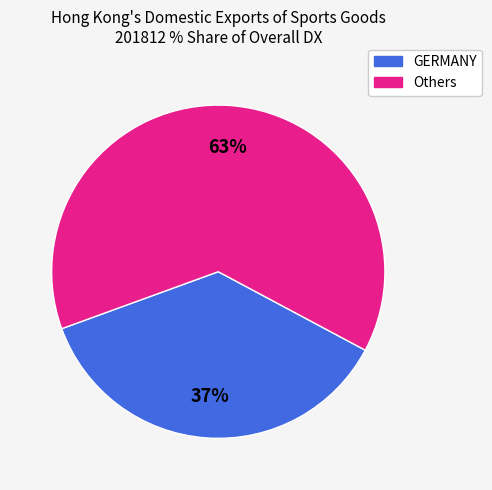

Rank the categories by value from highest to lowest.

Others, GERMANY